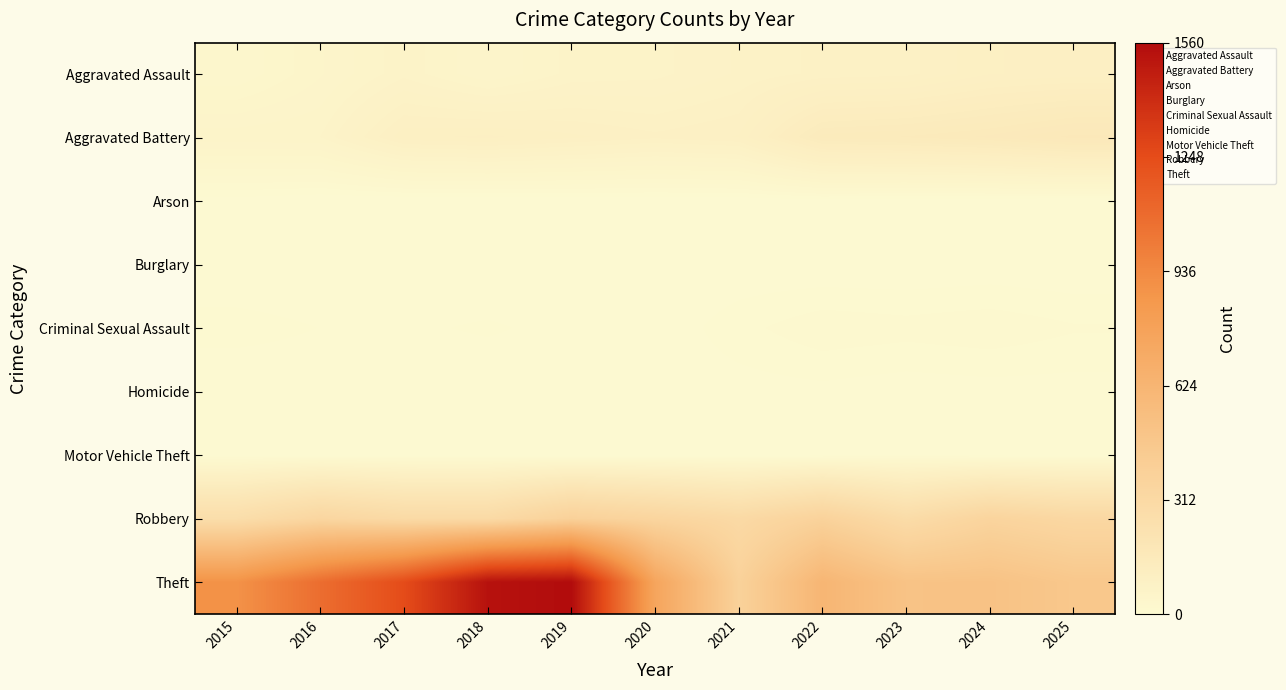

How many data points does each series have?

11